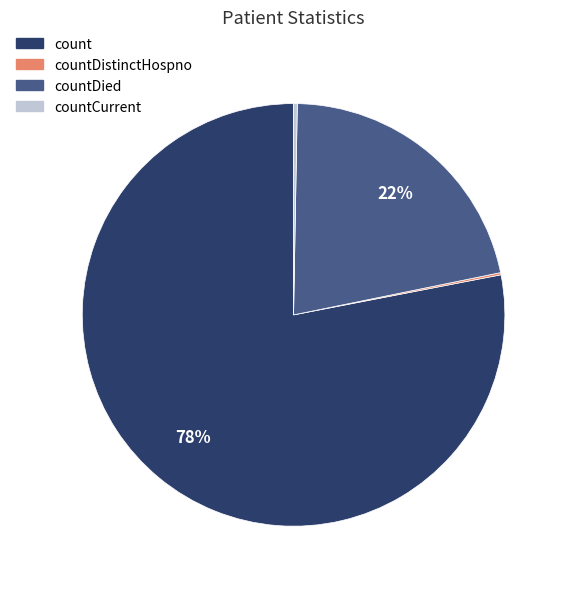

To the nearest percent, what is the average slice percentage?

25%